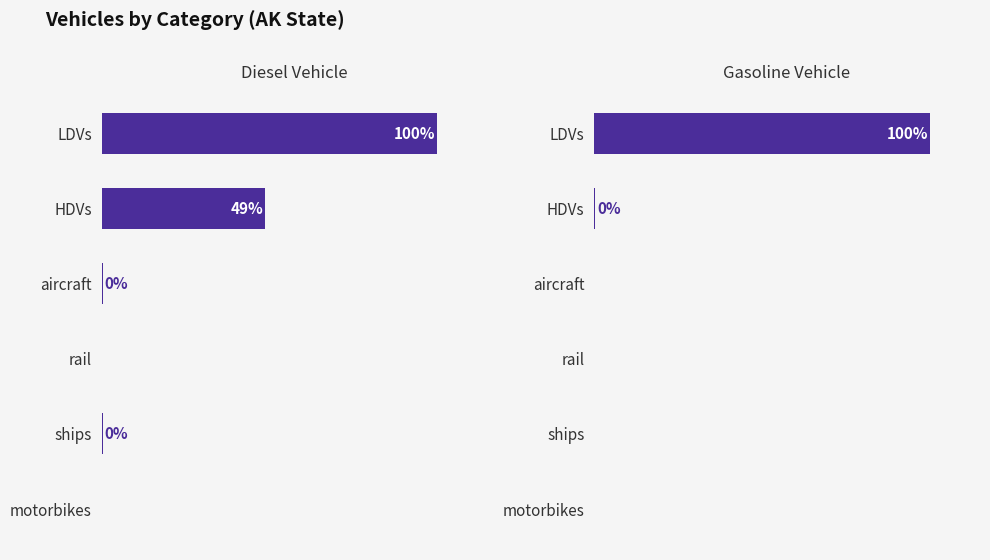

What is the highest value of the gasoline vehicle series?

100.0